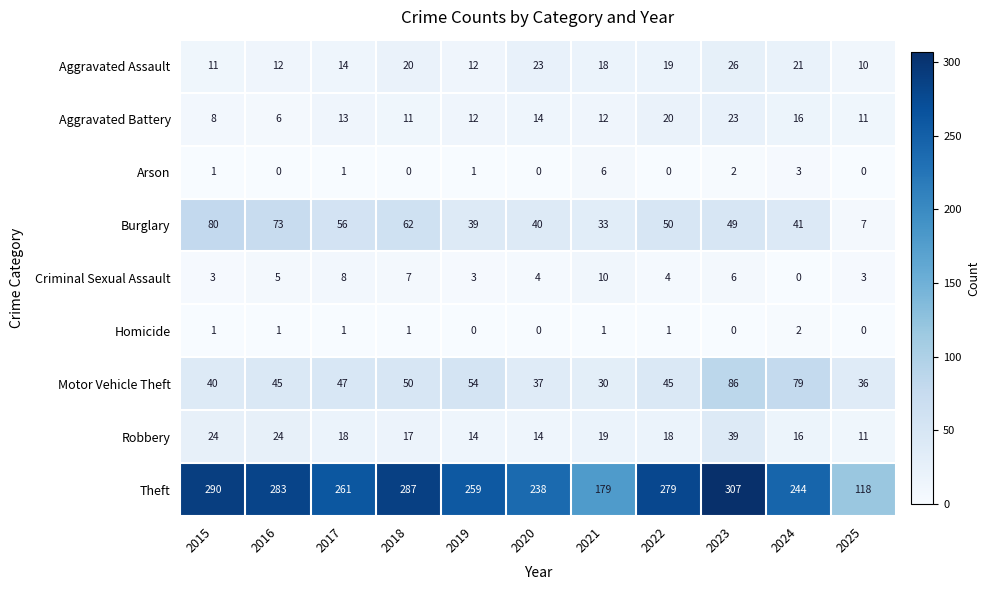

At which category is the sum across all series the highest?

2023